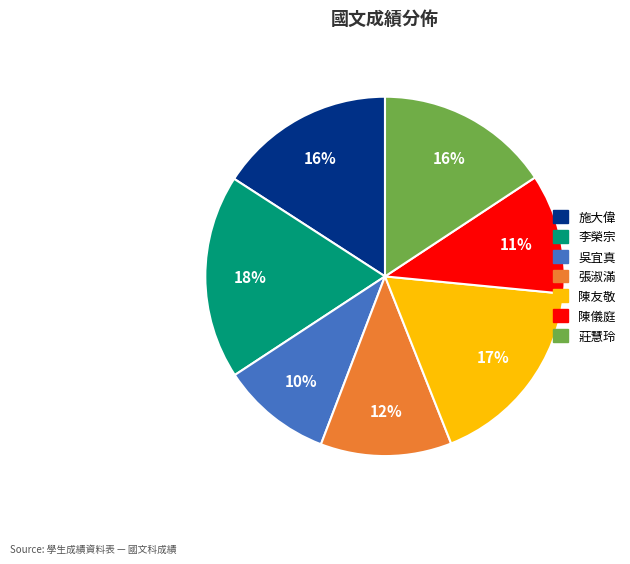

To the nearest percent, what is the difference between the largest and smallest slice percentages?

8%